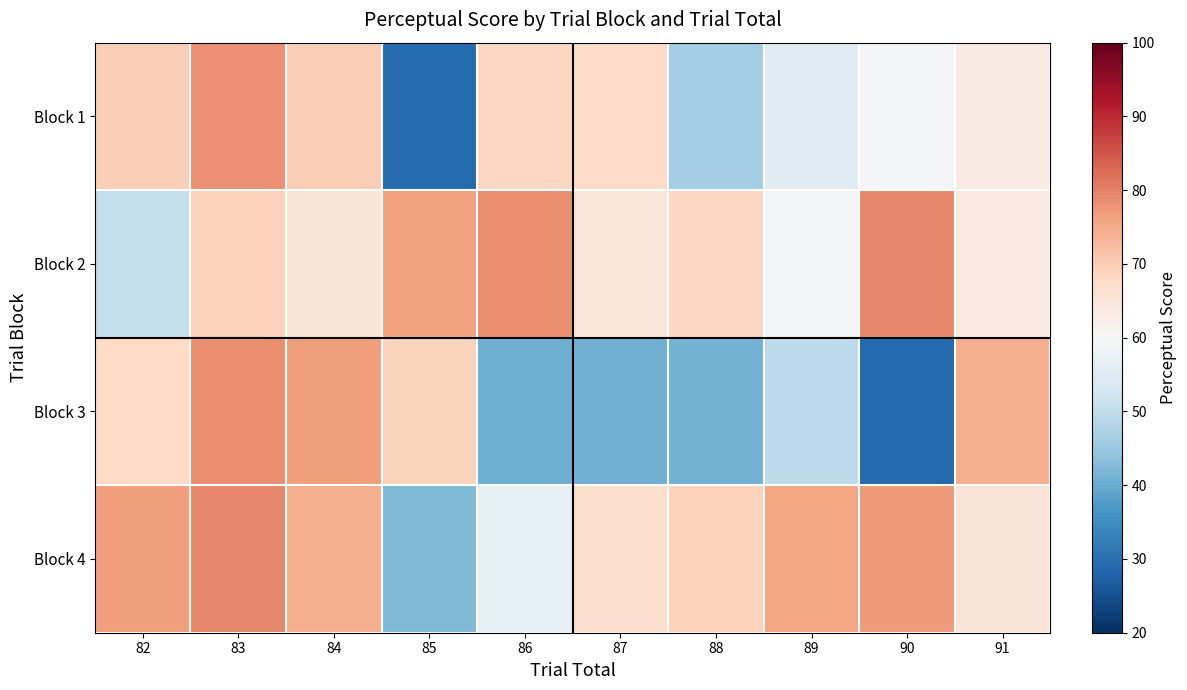

Which label corresponds to the largest value in the chart?

83